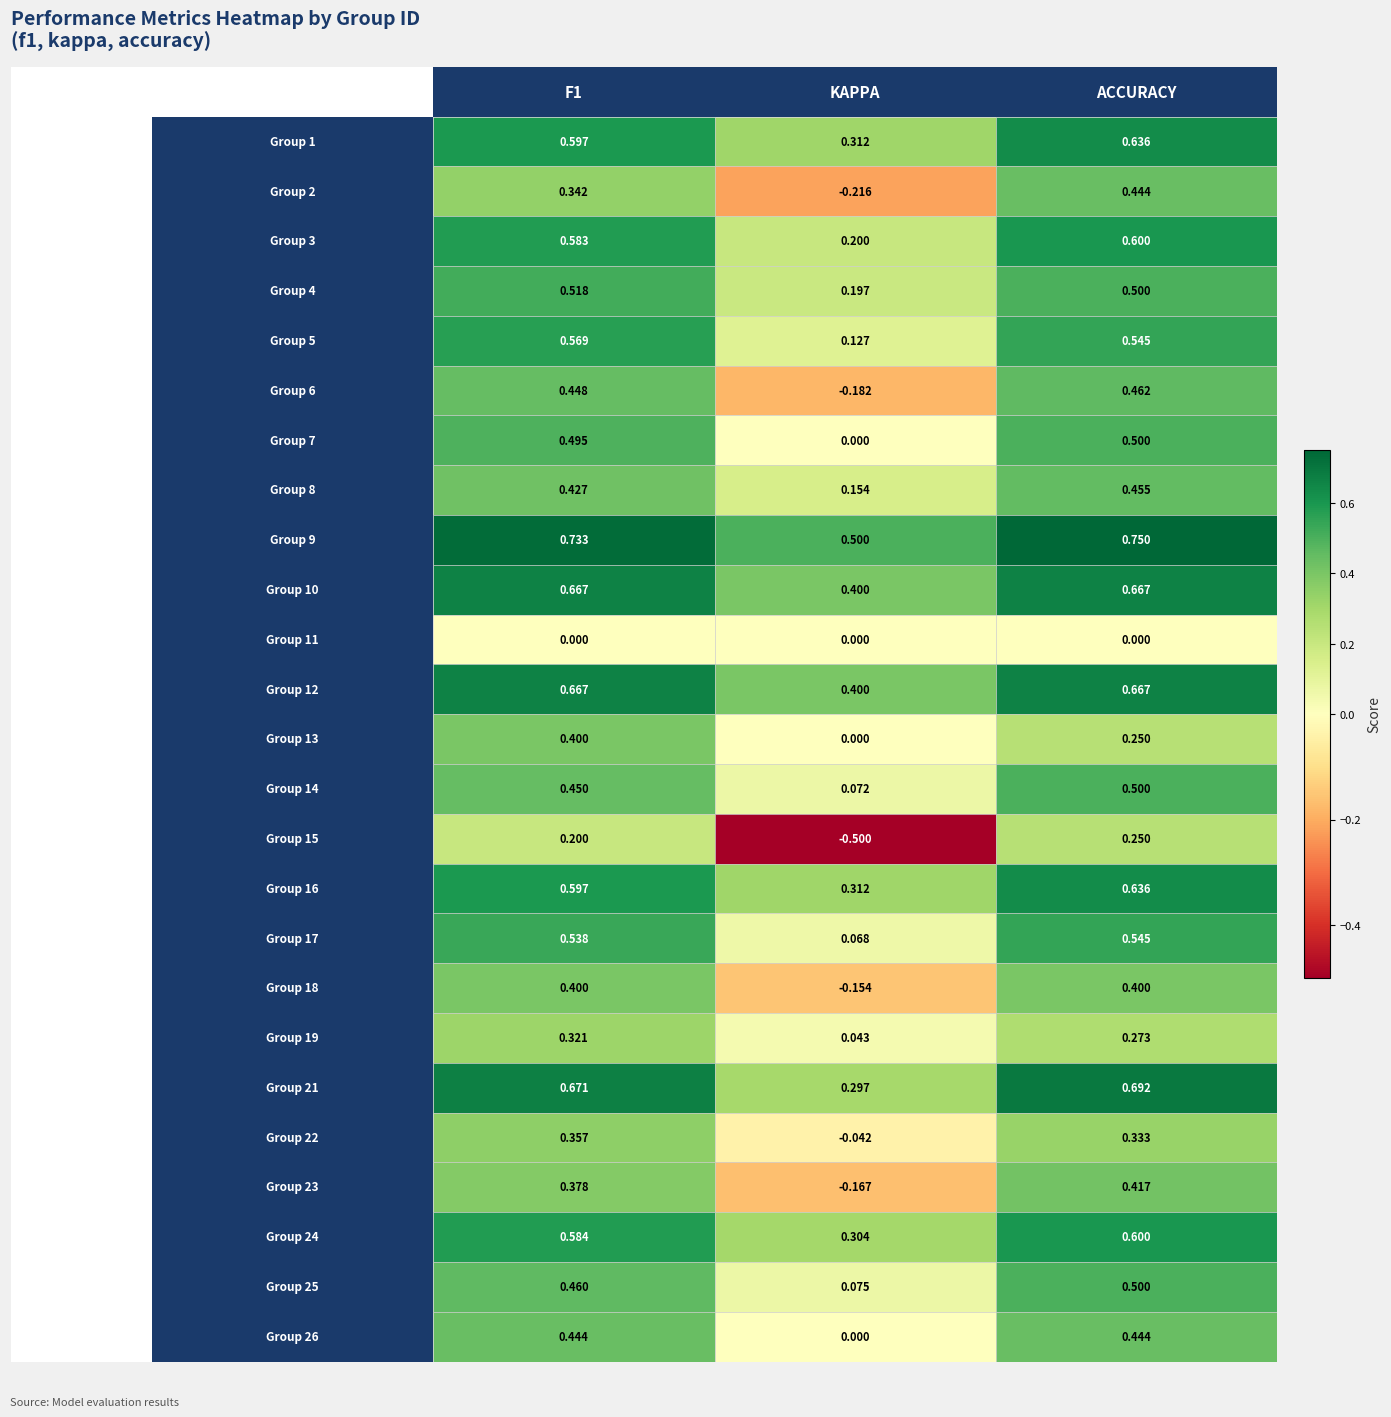

Rank the series by their maximum value, from lowest to highest.

11, 15, 19, 22, 13, 18, 23, 2, 26, 8, 6, 7, 14, 25, 4, 17, 5, 3, 24, 1, 16, 10, 12, 21, 9